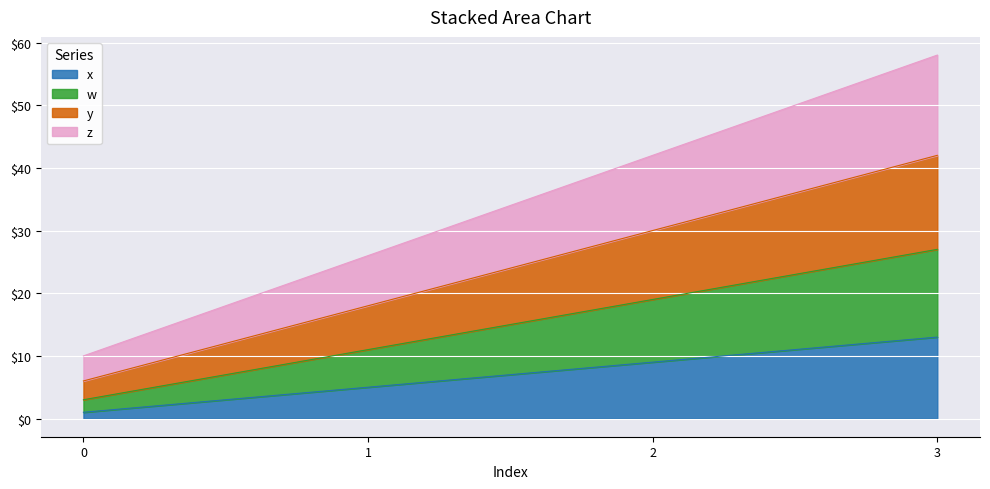

Which has a higher value, 3 or 1?

3